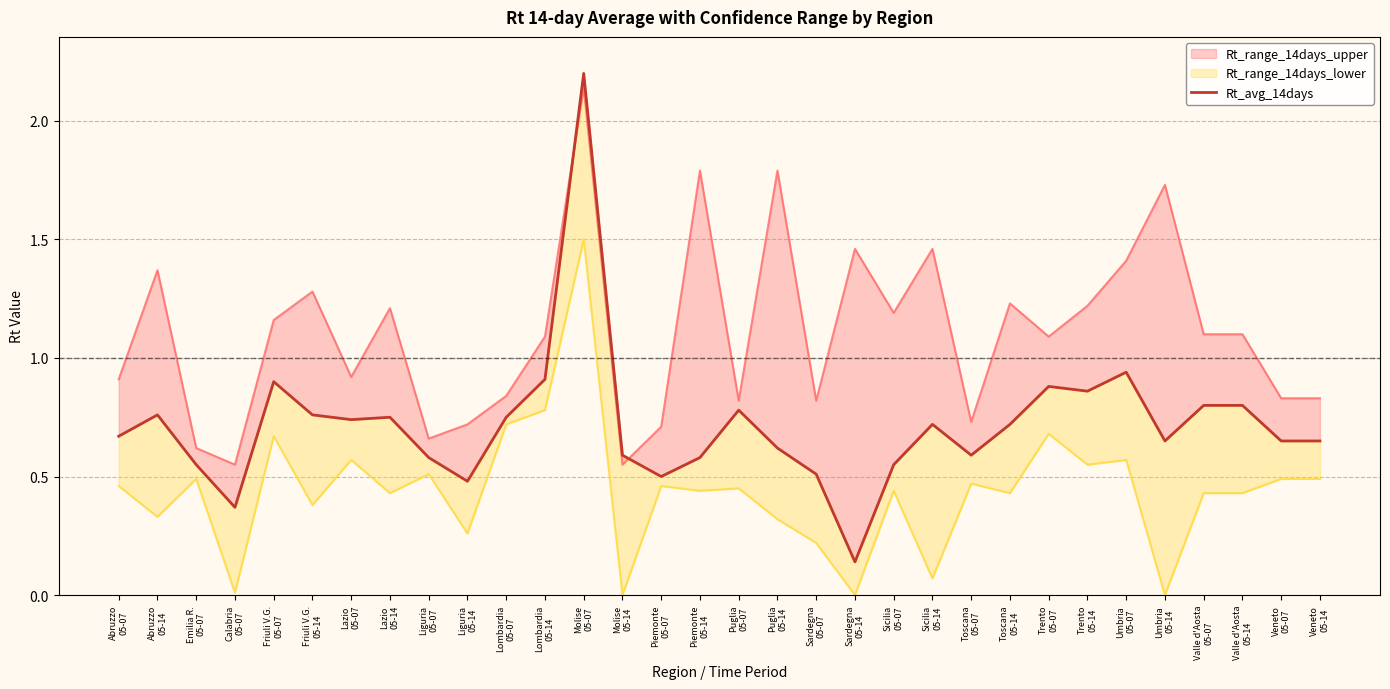

The value at Liguria
05-14 is 0.5. True or false?

True